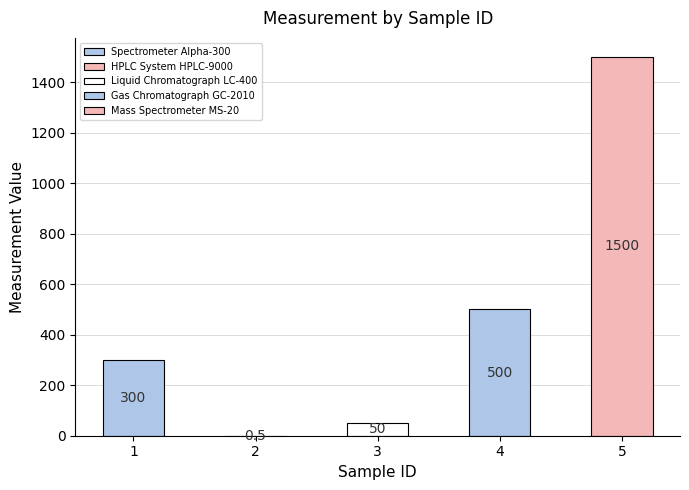

What is the smallest value displayed?

0.5